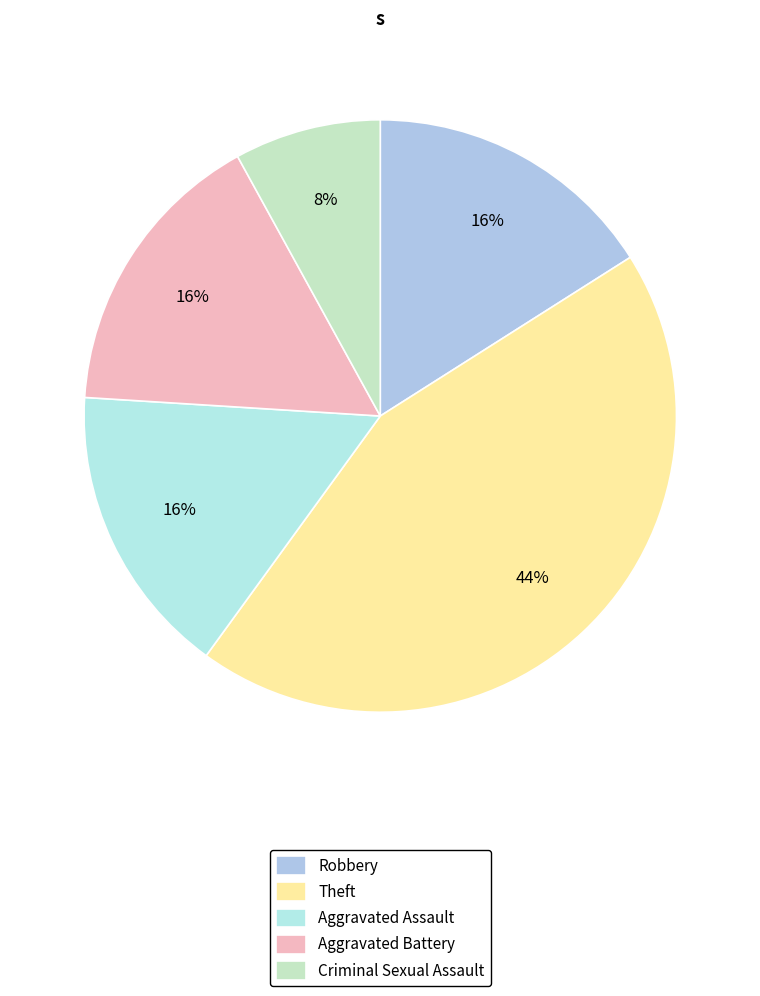

How many slices are in this pie chart?

5